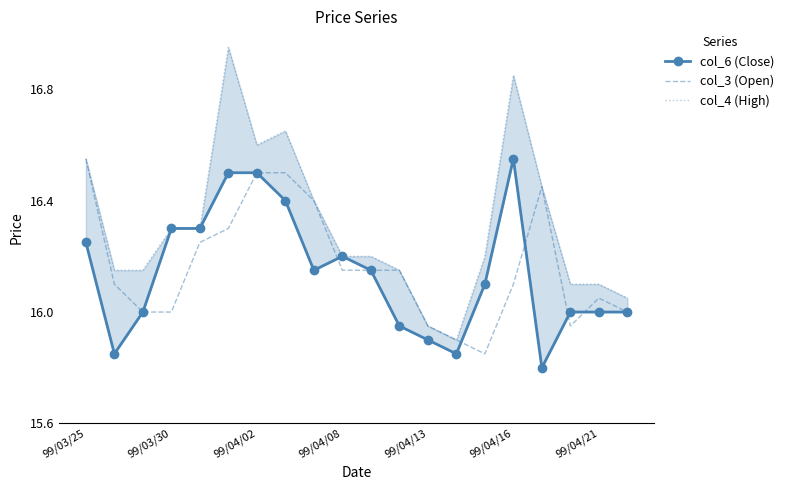

What is the difference between the col_3 (Open) values at 99/03/25 and 99/04/08?

0.4